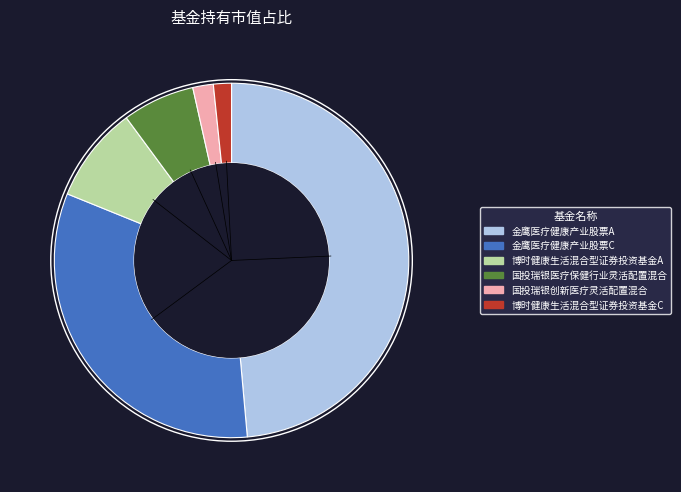

Which slice is the largest?

金鹰医疗健康产业股票A